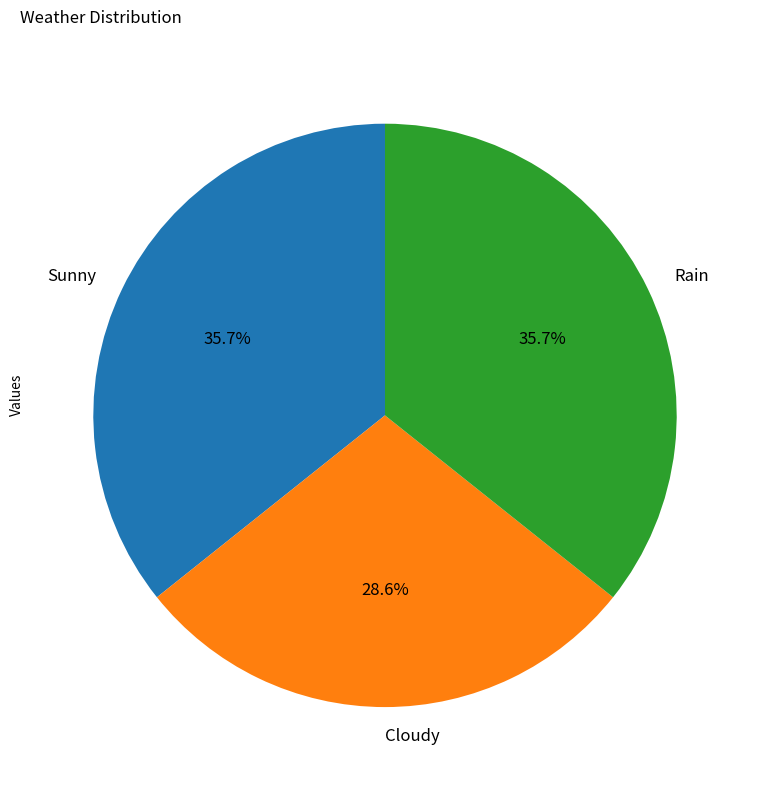

Approximately how many times larger is the value at Cloudy compared to Rain?

0.8